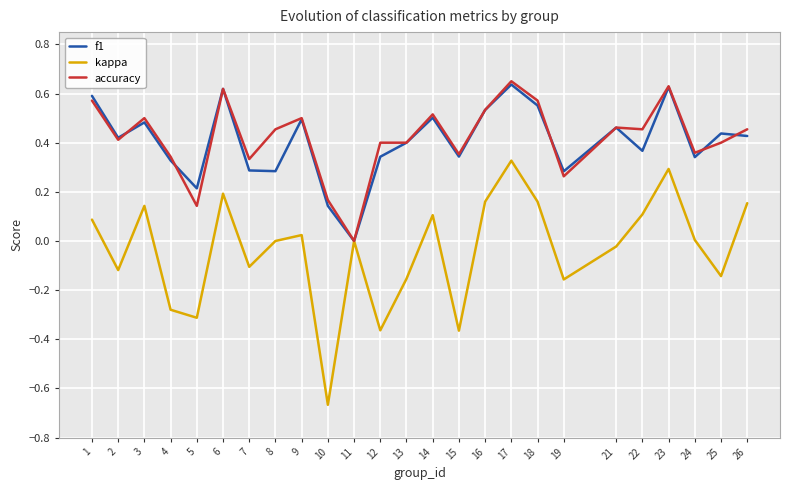

True or false: accuracy has a value of 0.5 at 3.

True